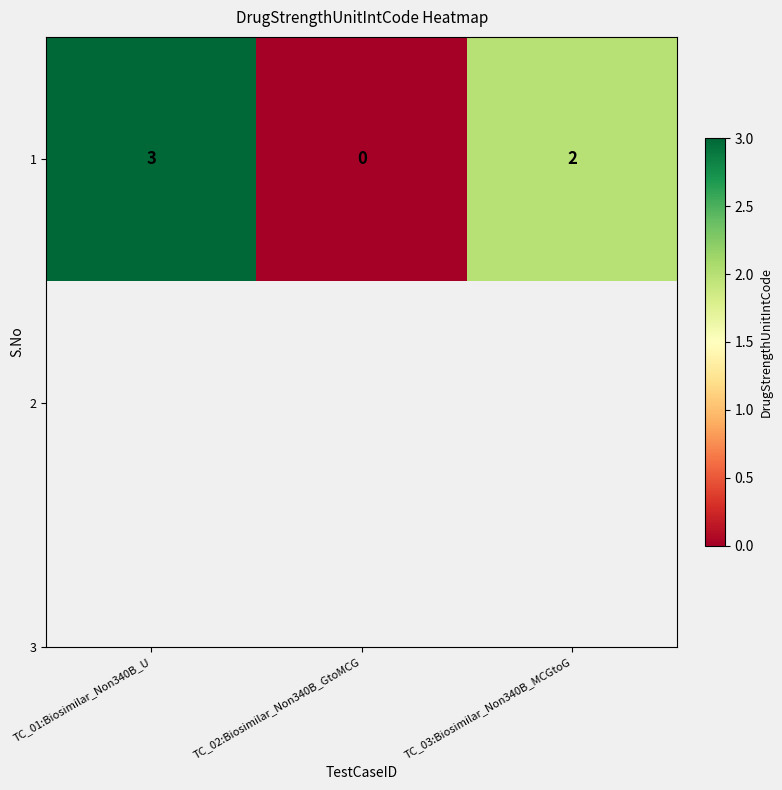

Where does the data first go above 2?

TC_01:Biosimilar_Non340B_U